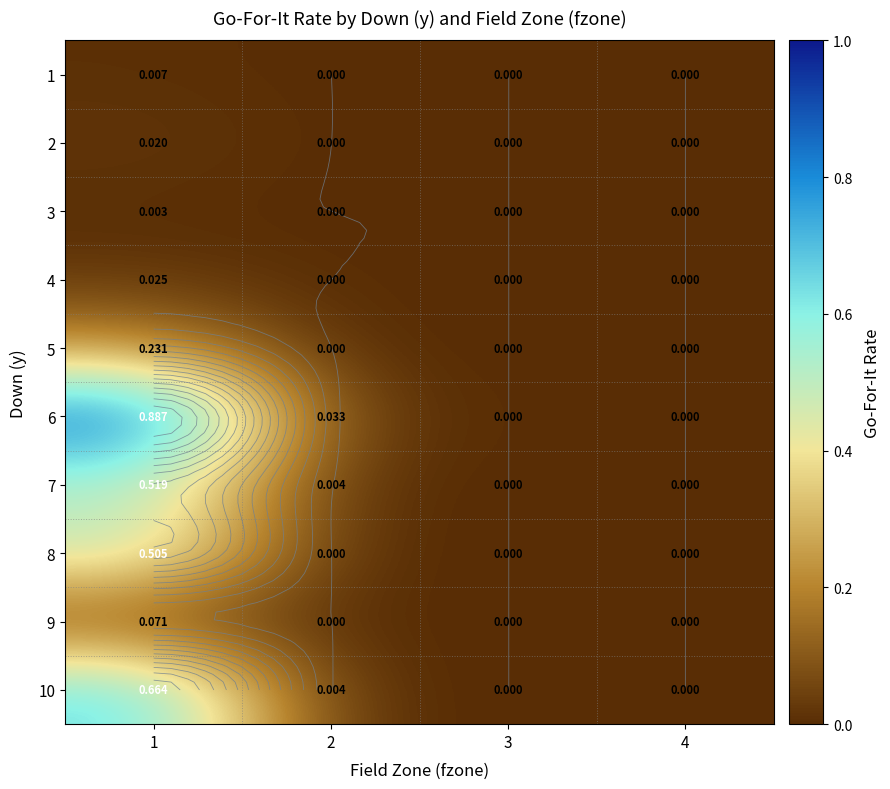

How many categories are shown in the chart?

4